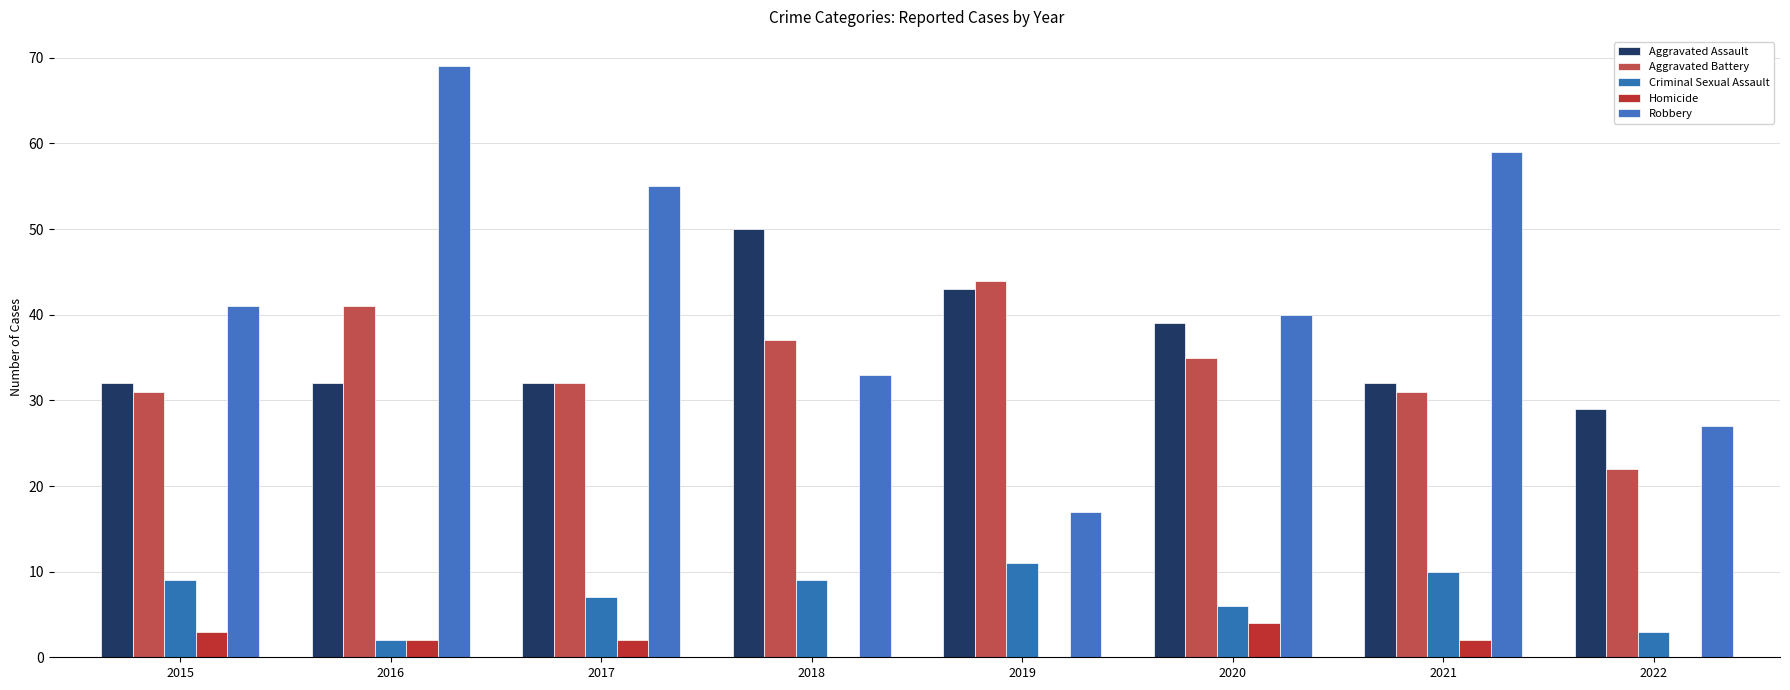

Which series changed the most between 2018 and 2019?

Robbery